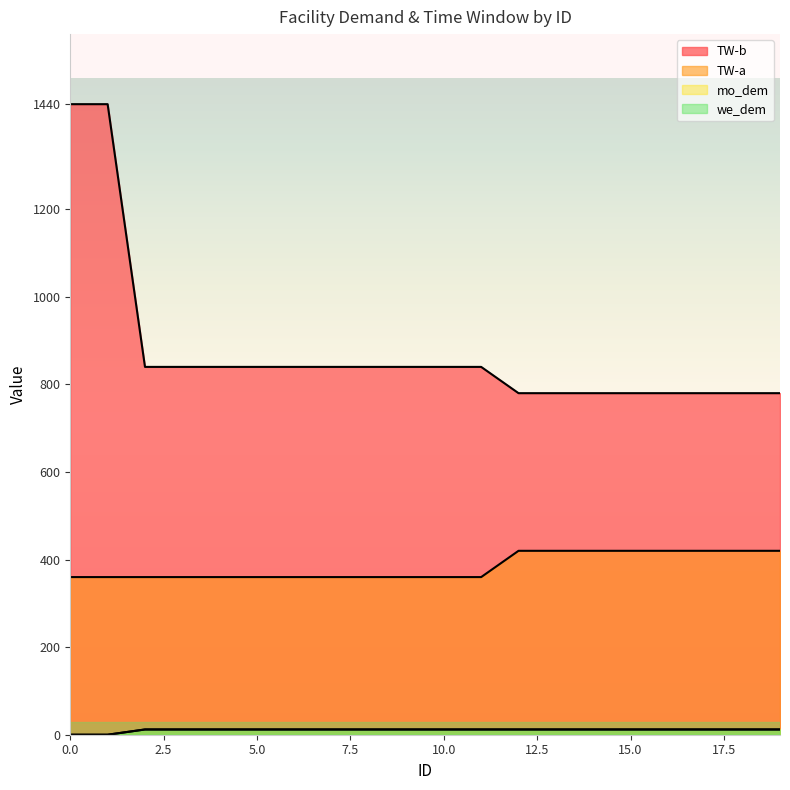

What is the difference between the TW-a values at 10 and 12?

60